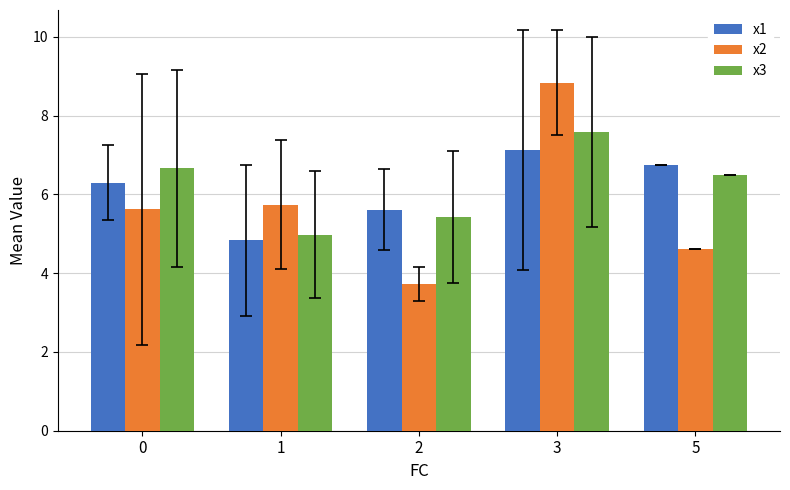

Is the value of x3 at 3 greater than the value of x1 at 2?

Yes